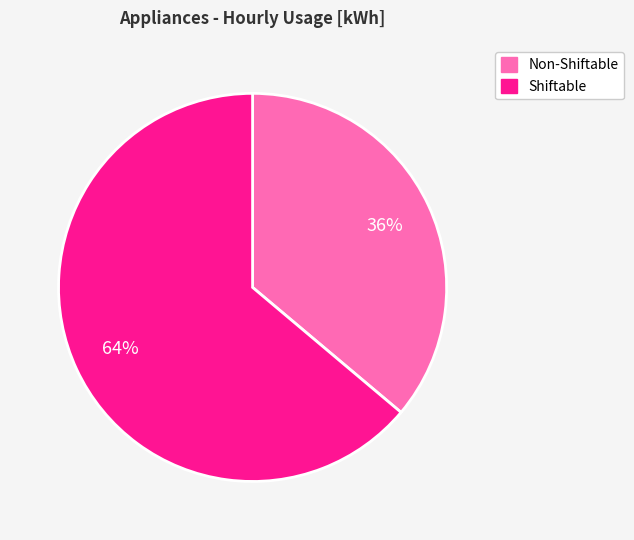

Rank the categories by value from highest to lowest.

Shiftable, Non-Shiftable